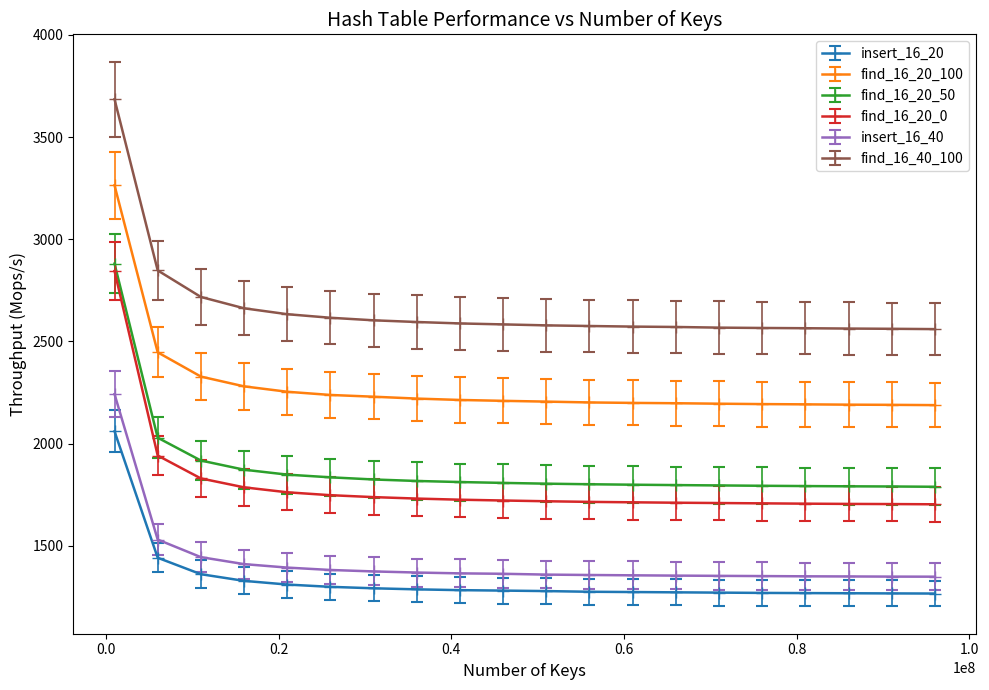

Which series has the widest spread of values?

find_16_20_0